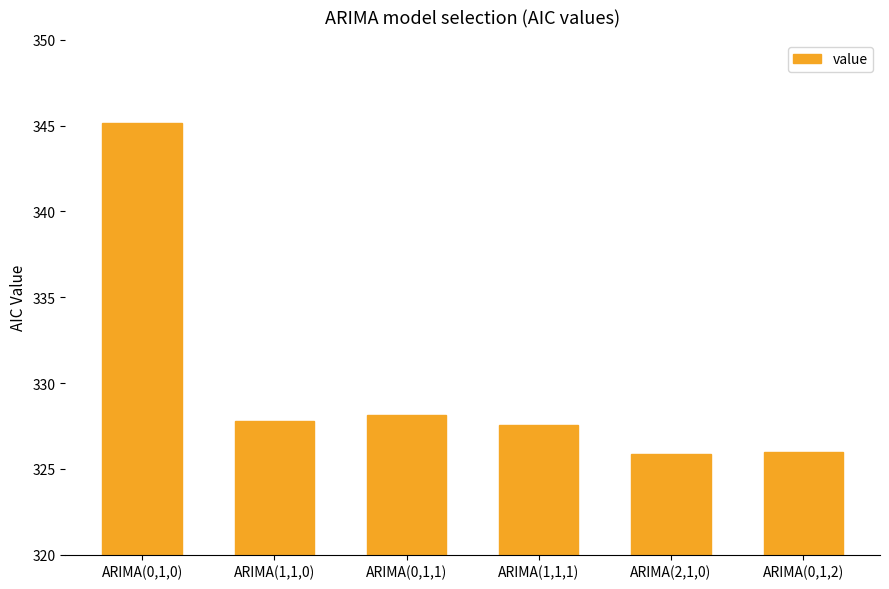

Reading left to right, extract all data points from this chart.

345.2	327.8	328.2	327.6	325.8	326.0